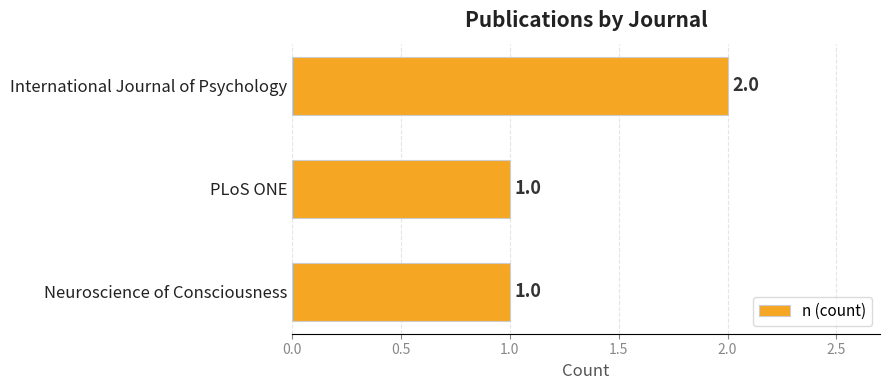

What is the minimum value shown in the chart?

1